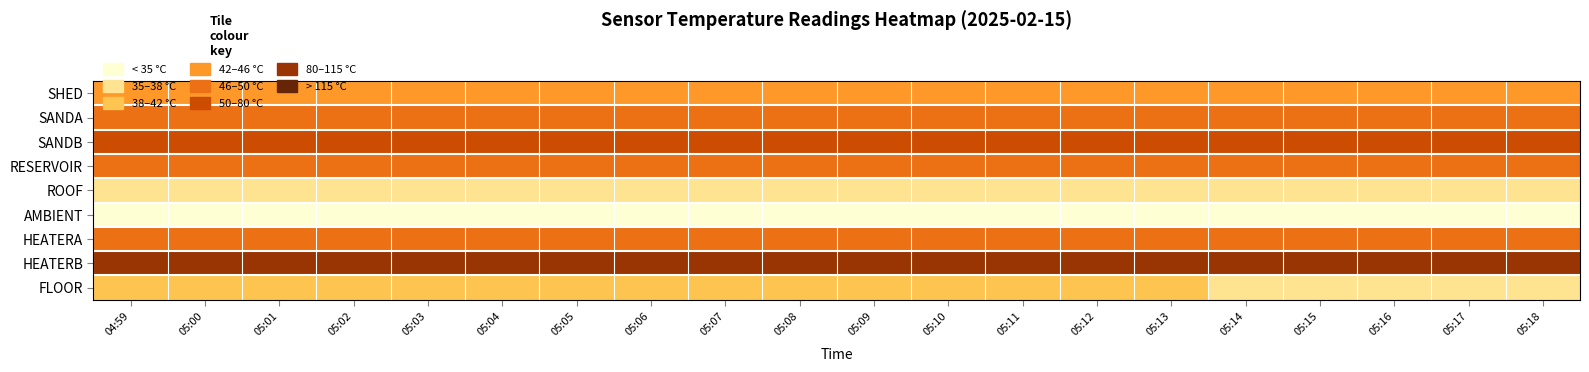

How many series are shown in this chart?

9